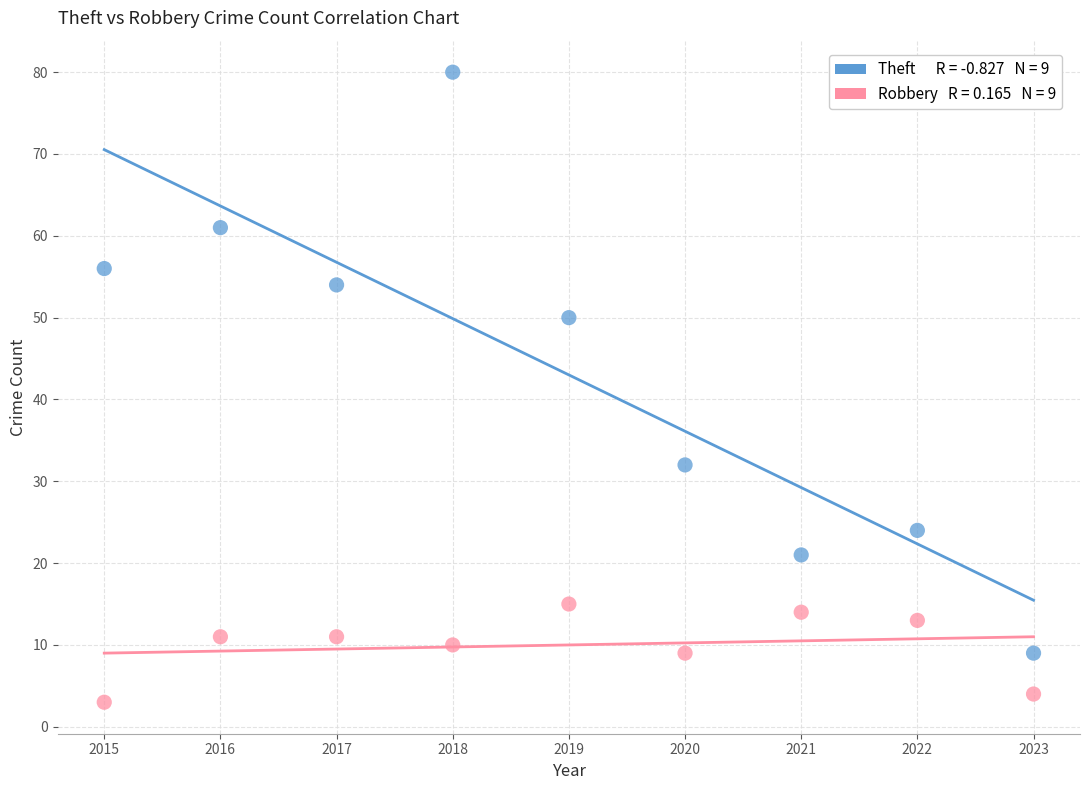

Across all data points, what is the range of X values (max minus min)?

8